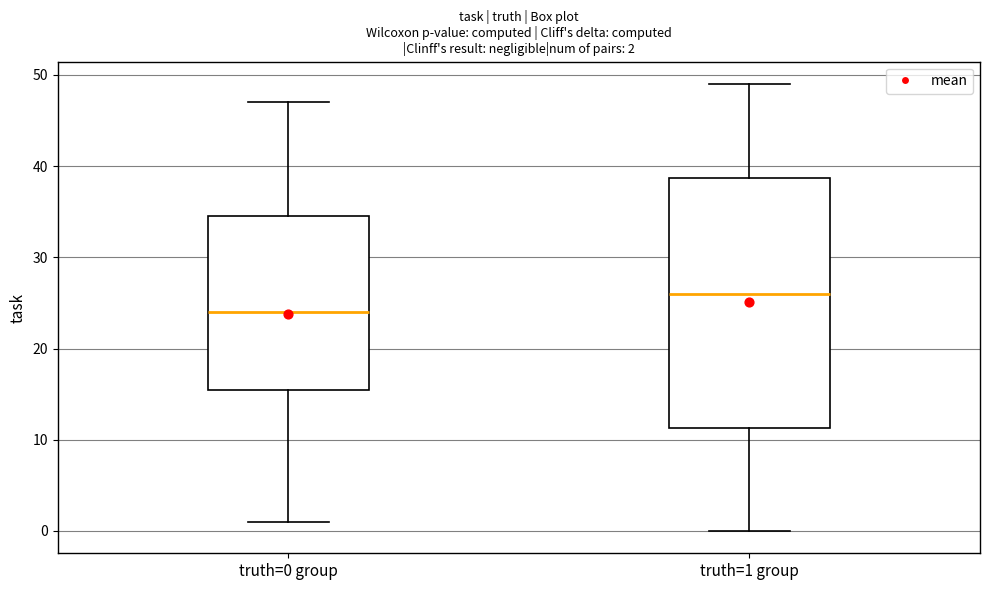

Which box is the tallest, from its lower edge to its upper edge?

truth=1 group